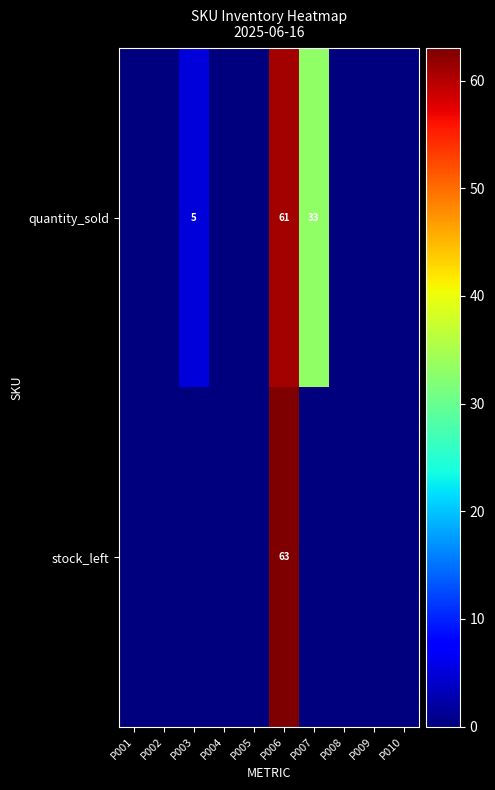

Which category has the lowest value across all series?

P001